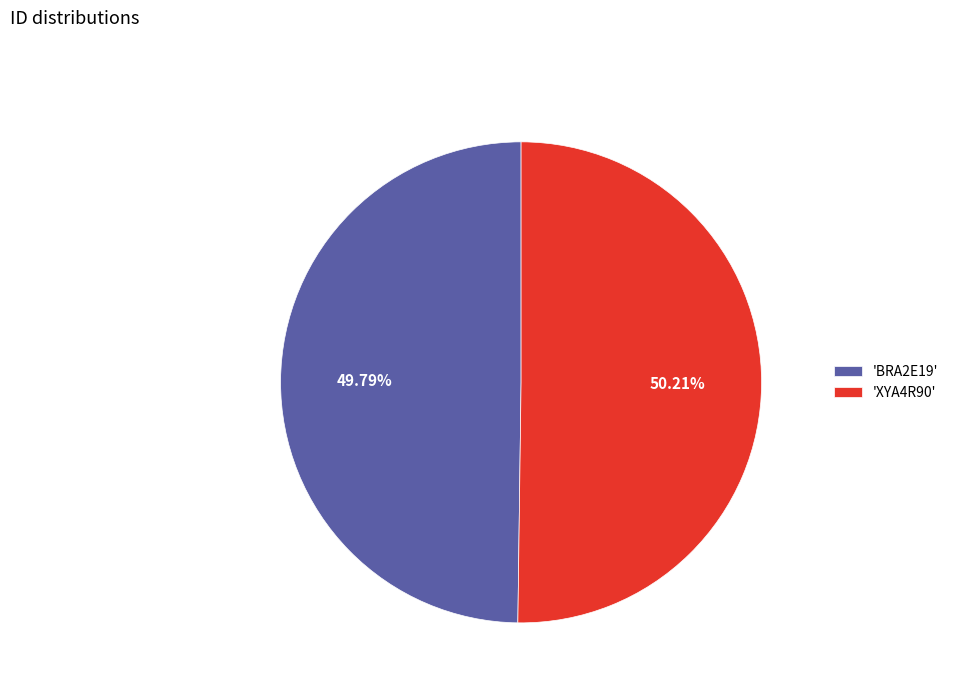

Is there a majority slice in this chart?

Yes